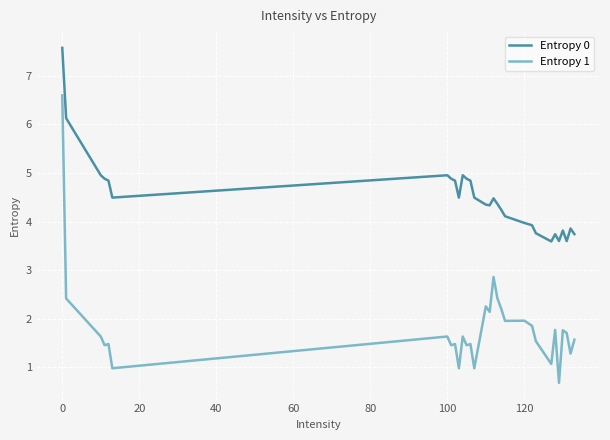

What is the difference between the maximum and minimum values in the Entropy 1 series?

5.9